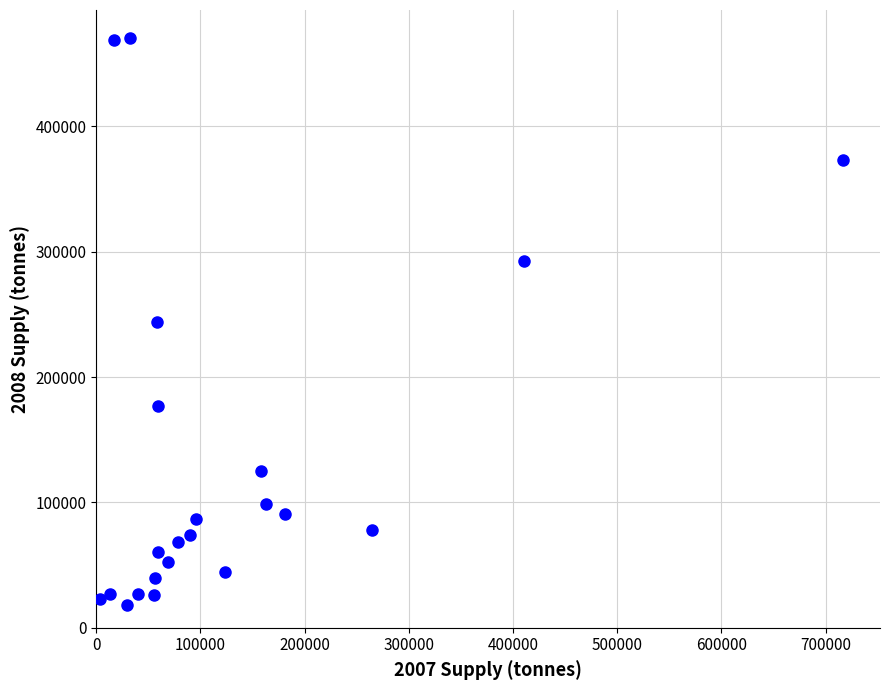

What is the range of X values (max minus min)?

712880.3